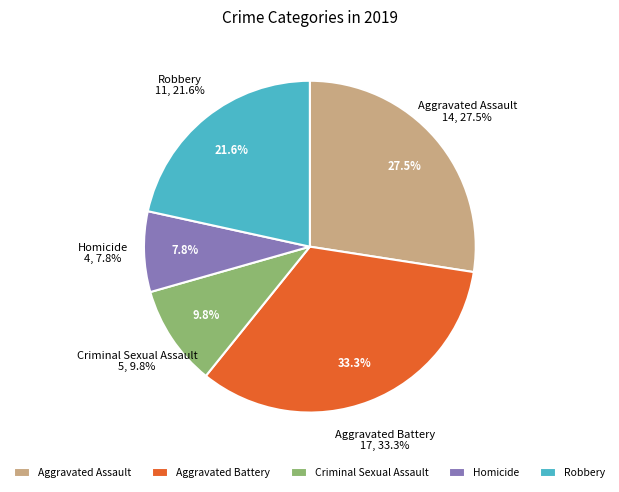

Count the number of slices in the pie.

5